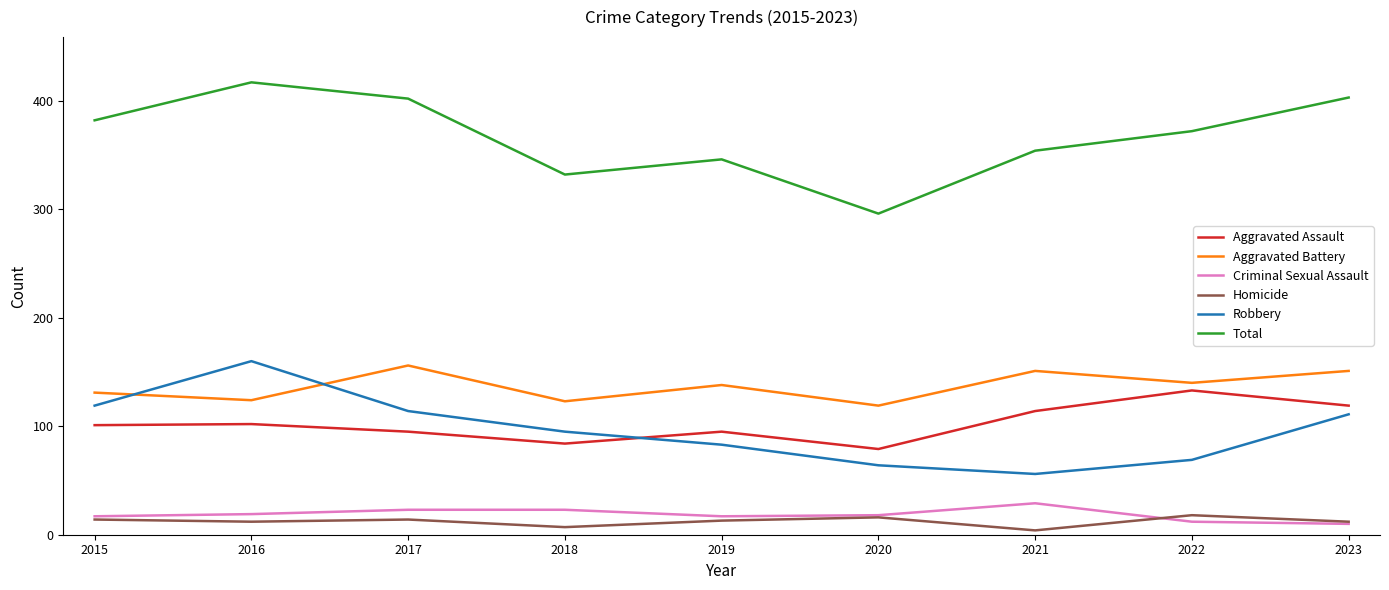

What value does the Criminal Sexual Assault series have at 2015?

17